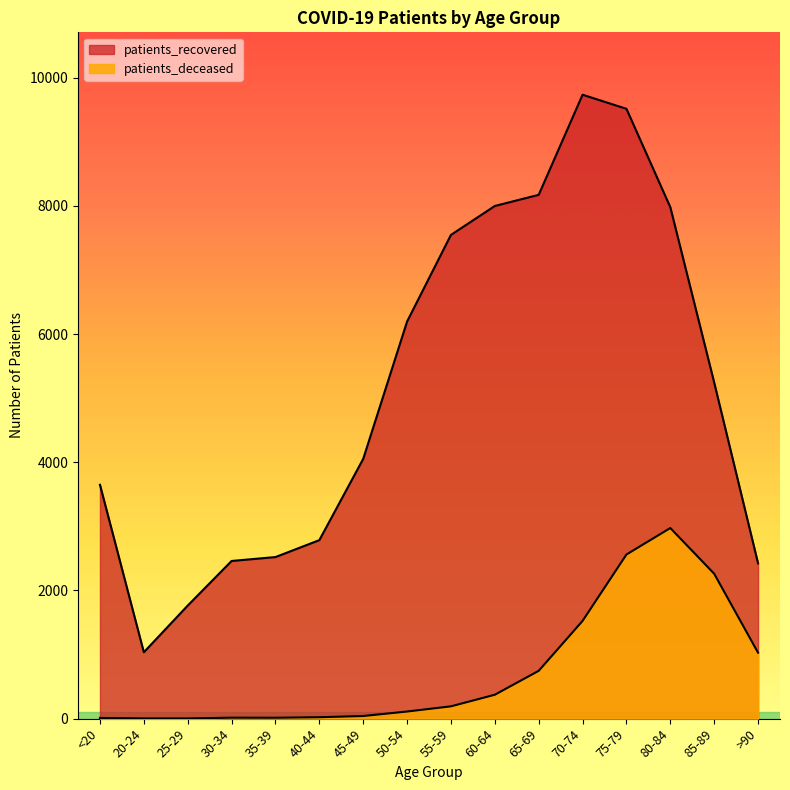

At which category does patients_deceased reach its first local valley?

35-39